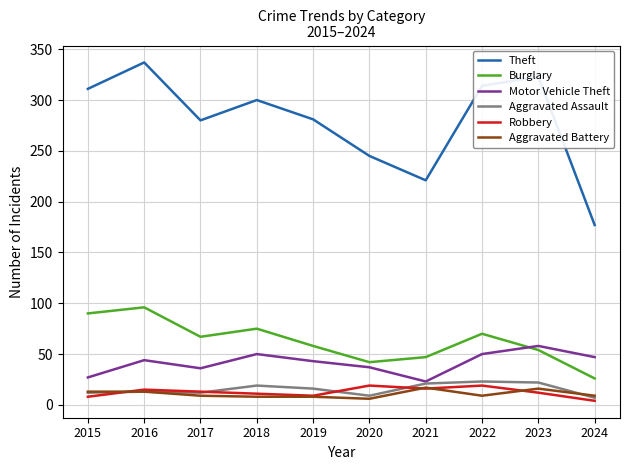

Which series has the widest spread of values?

Theft